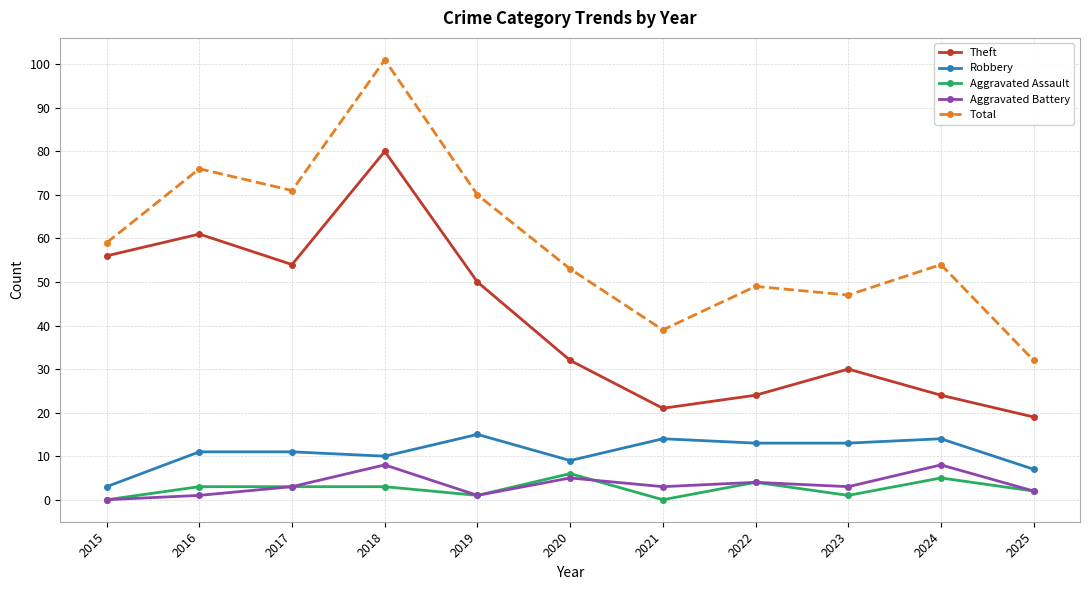

What is the value of the Total point at the 10th from the left?

54